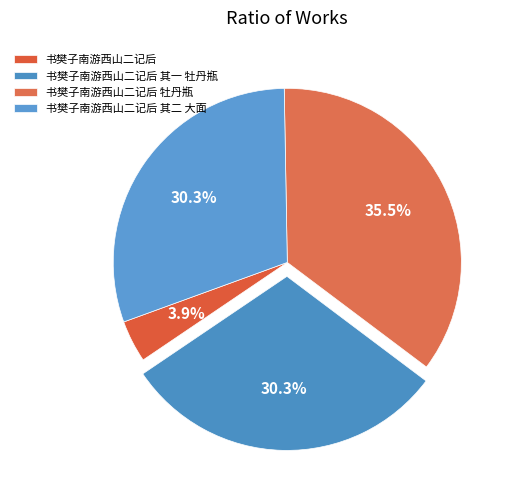

What is the smallest slice in the pie chart?

书樊子南游西山二记后